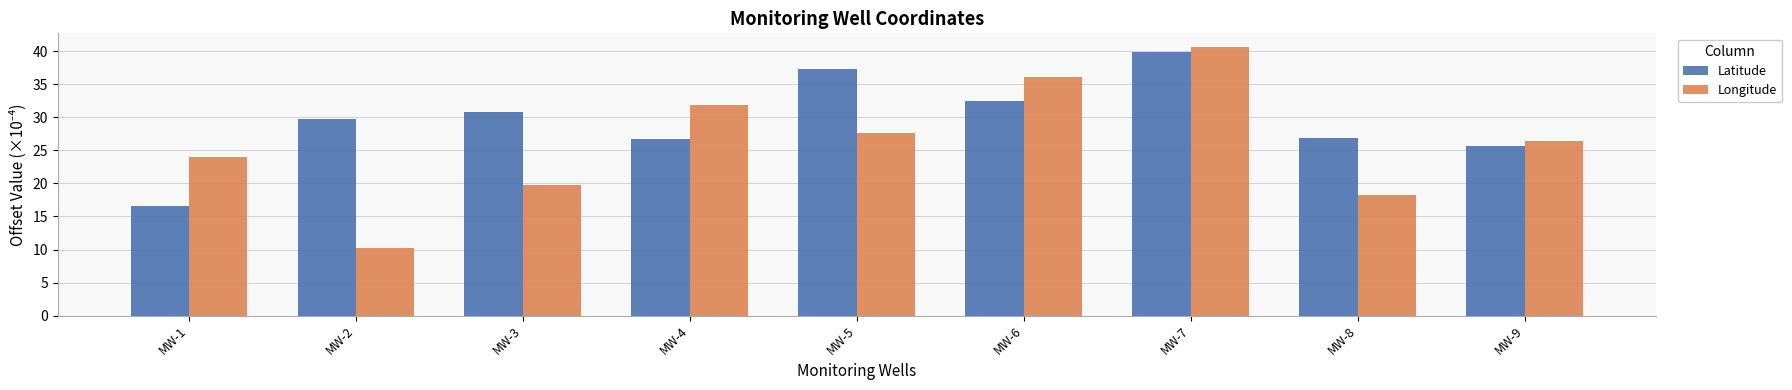

List the labels in order of Longitude value, smallest first.

MW-2, MW-8, MW-3, MW-1, MW-9, MW-5, MW-4, MW-6, MW-7